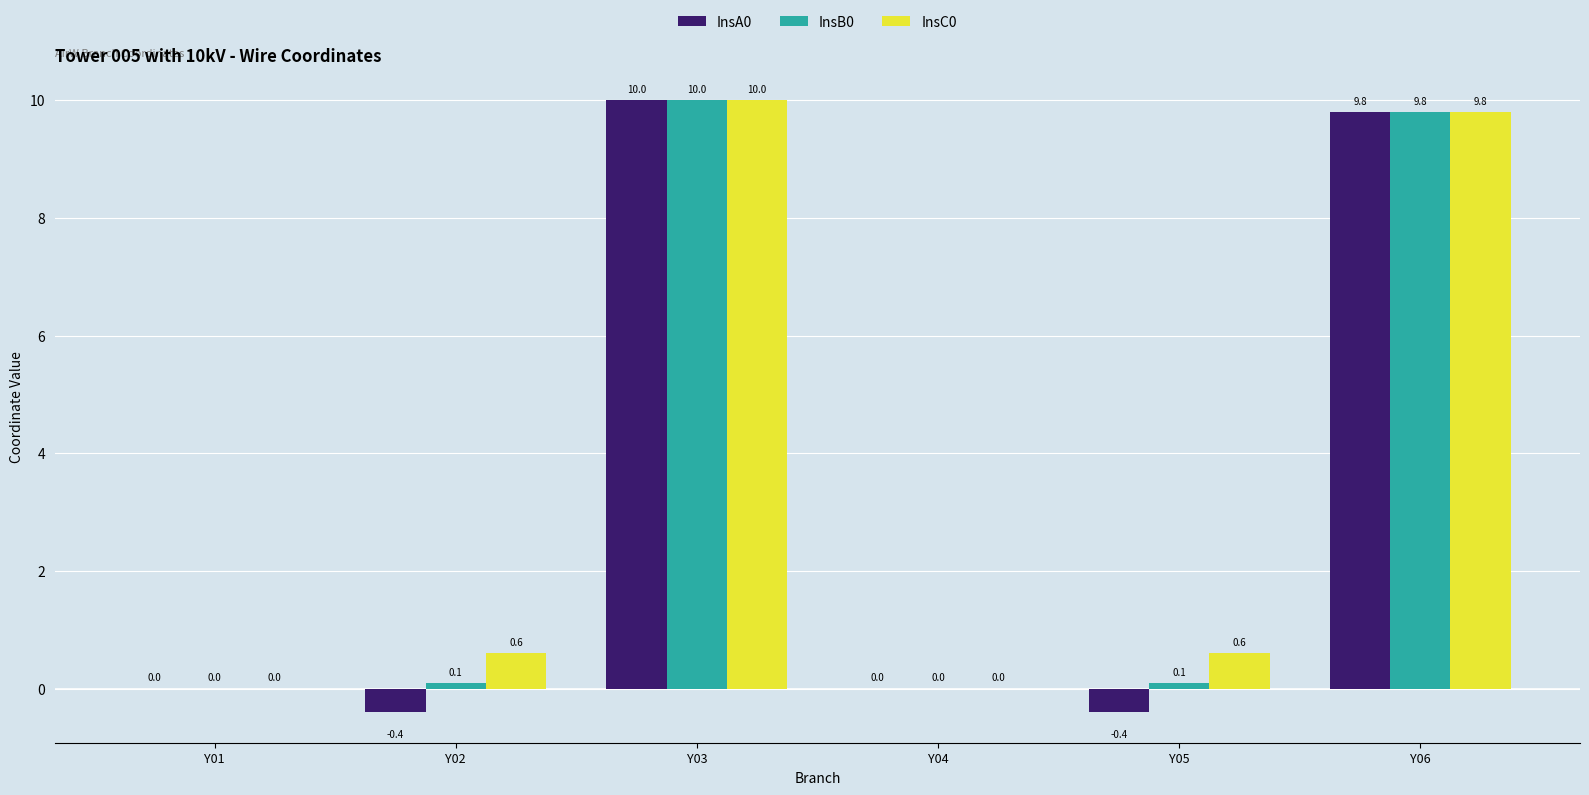

Reading right to left, what are all the values shown in this chart?

InsA0: Y06=9.8	Y05=-0.4	Y04=0.0	Y03=10.0	Y02=-0.4	Y01=0.0
InsB0: Y06=9.8	Y05=0.1	Y04=0.0	Y03=10.0	Y02=0.1	Y01=0.0
InsC0: Y06=9.8	Y05=0.6	Y04=0.0	Y03=10.0	Y02=0.6	Y01=0.0